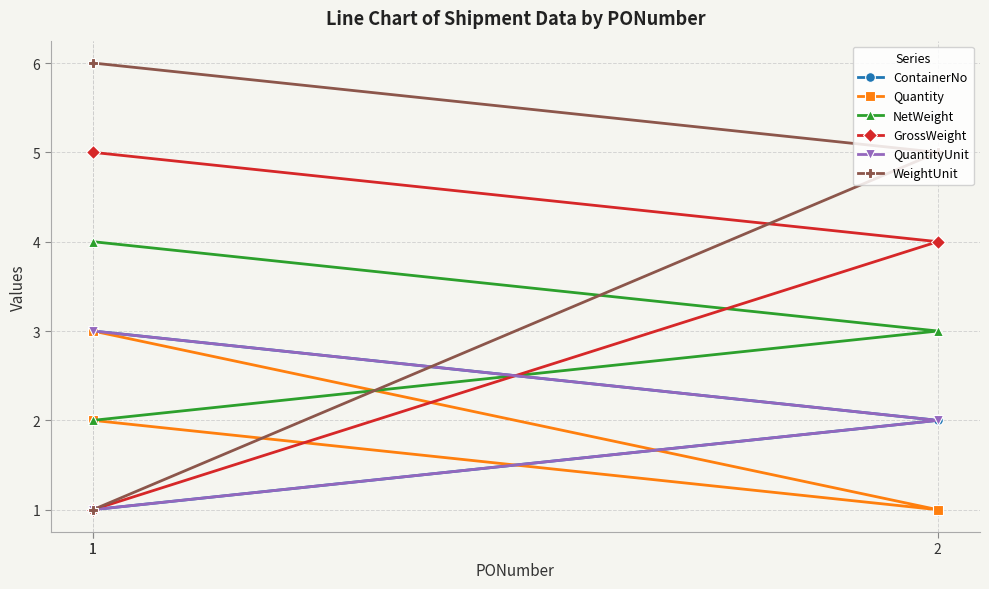

List the labels in order of QuantityUnit value, largest first.

1, 2, 1